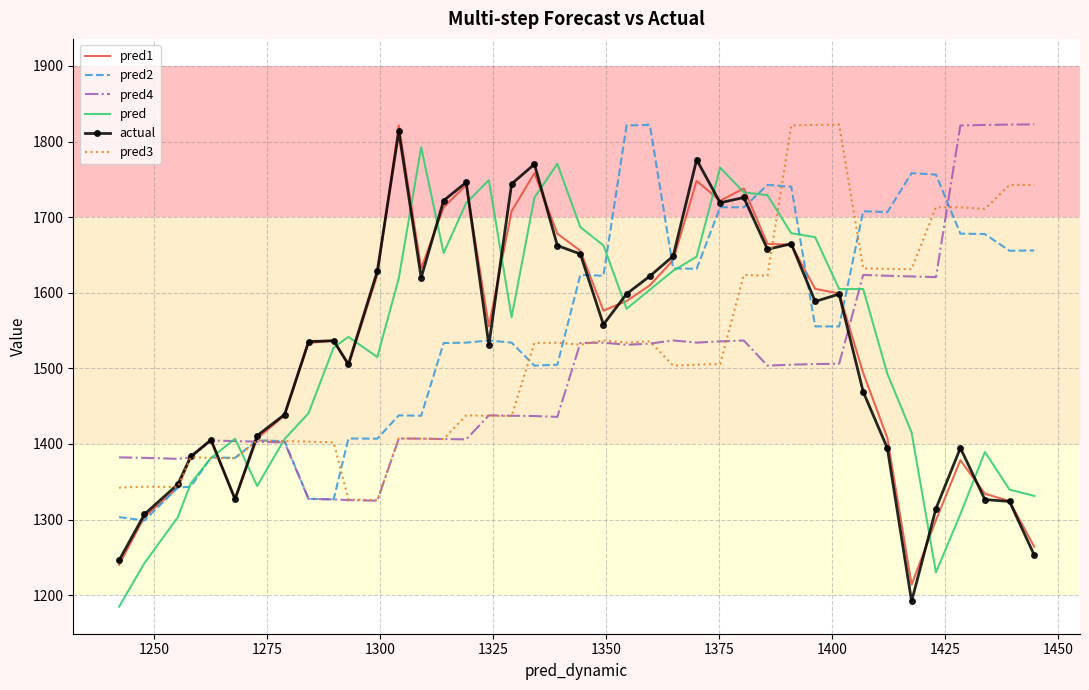

What is the minimum value for pred2?

1298.8